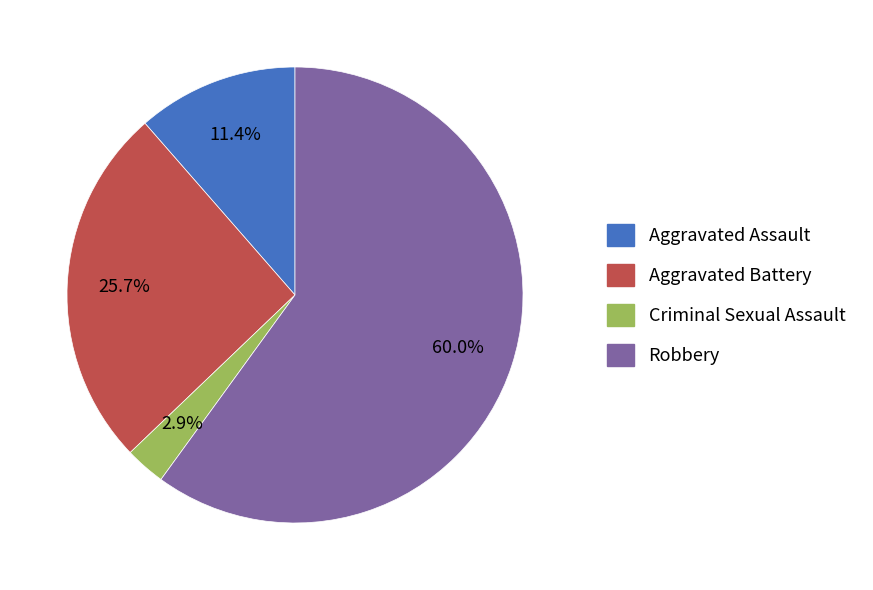

Do Aggravated Assault and Aggravated Battery together represent more than half of the pie?

No